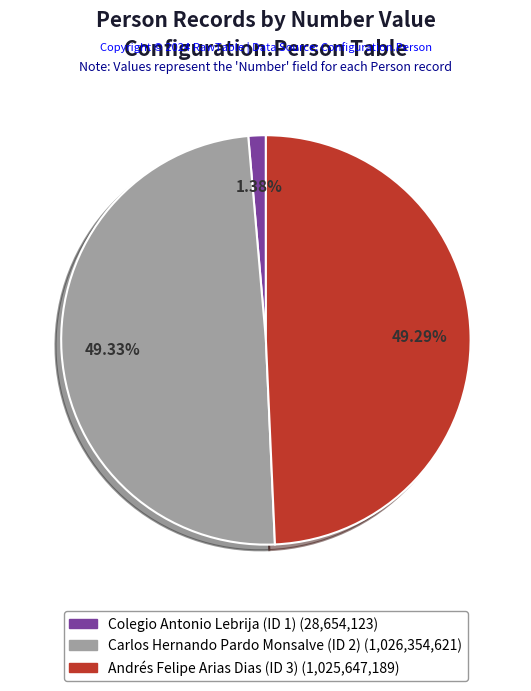

Between Carlos Hernando Pardo Monsalve (ID 2) (1,026,354,621) and Colegio Antonio Lebrija (ID 1) (28,654,123), which is larger?

Carlos Hernando Pardo Monsalve (ID 2) (1,026,354,621)